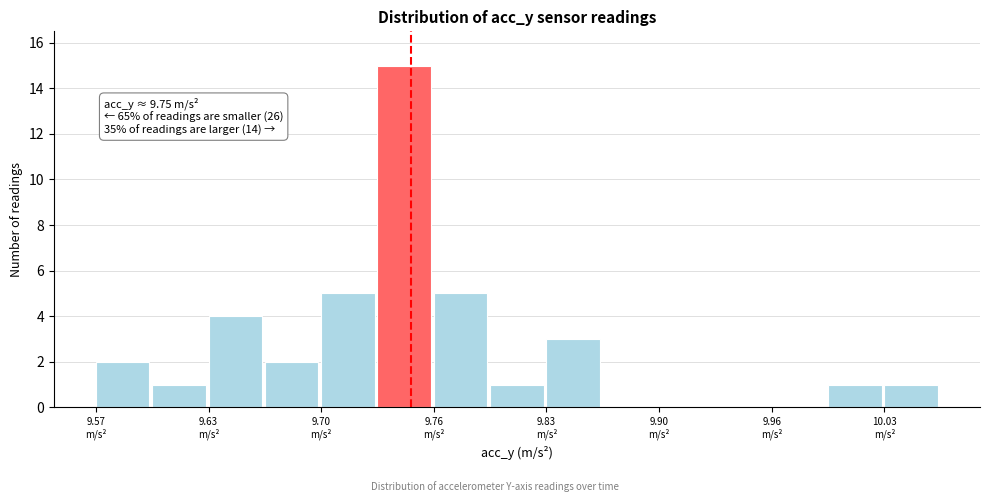

Read against the x-axis, roughly where is the centre of the tallest bar?

9.75